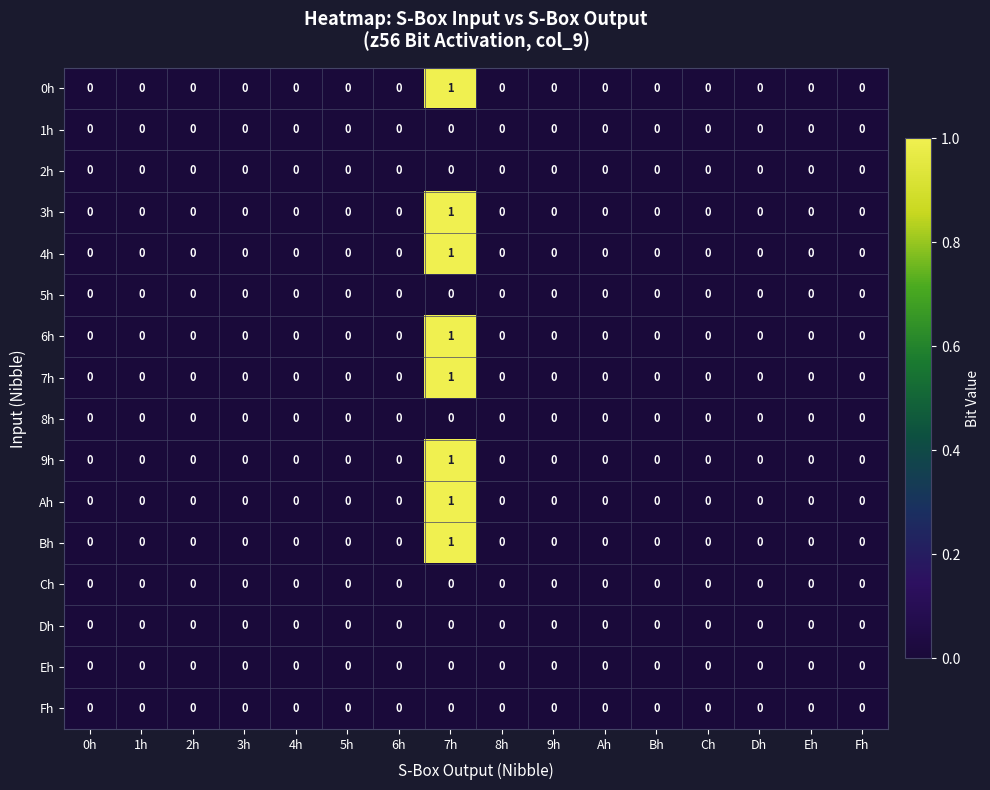

At which category is the sum across all series the highest?

7h